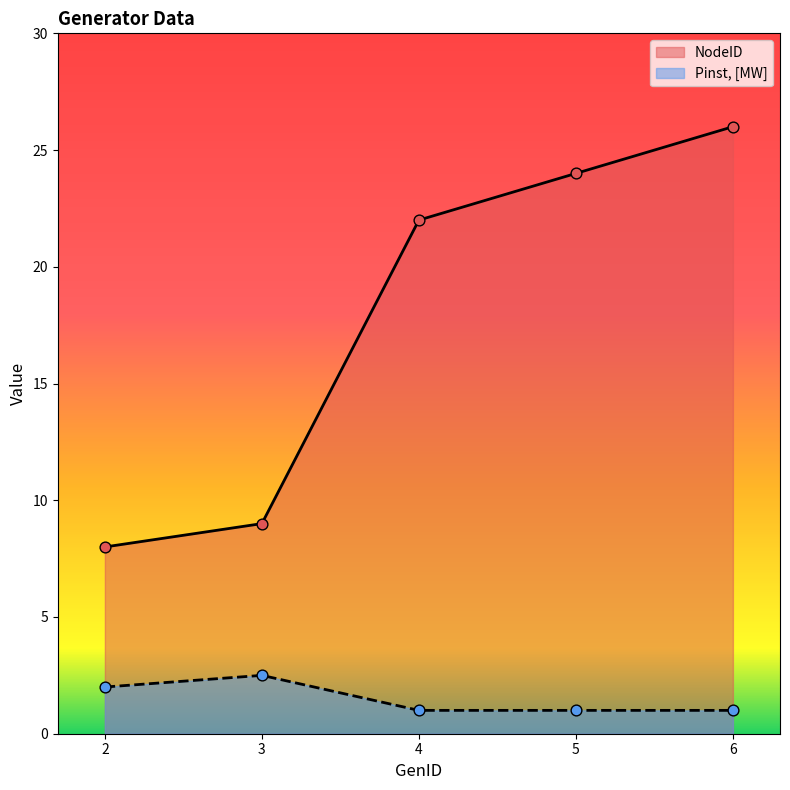

At how many categories does at least one series exceed 16?

3